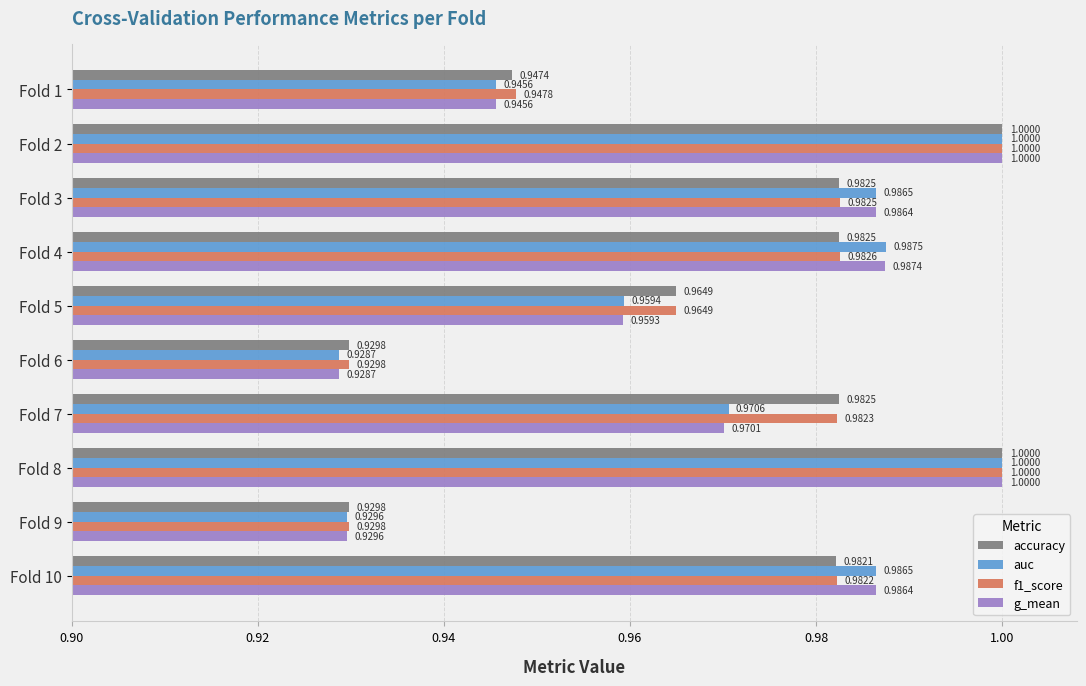

What is the total value across all series at Fold 5?

3.8